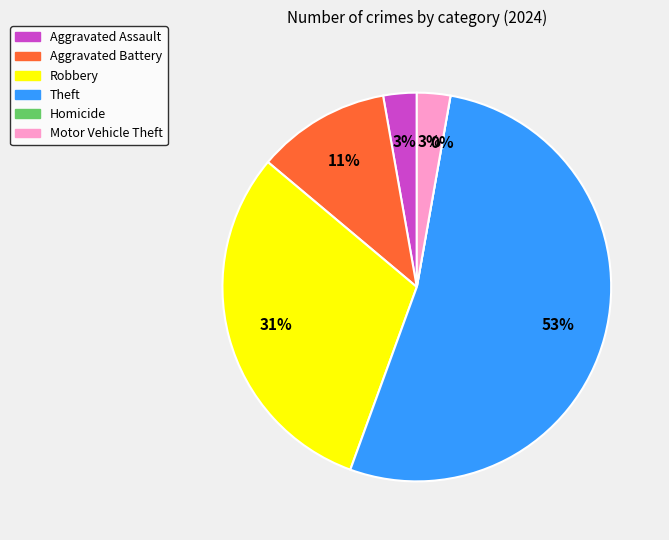

How many segments does this pie chart have?

6